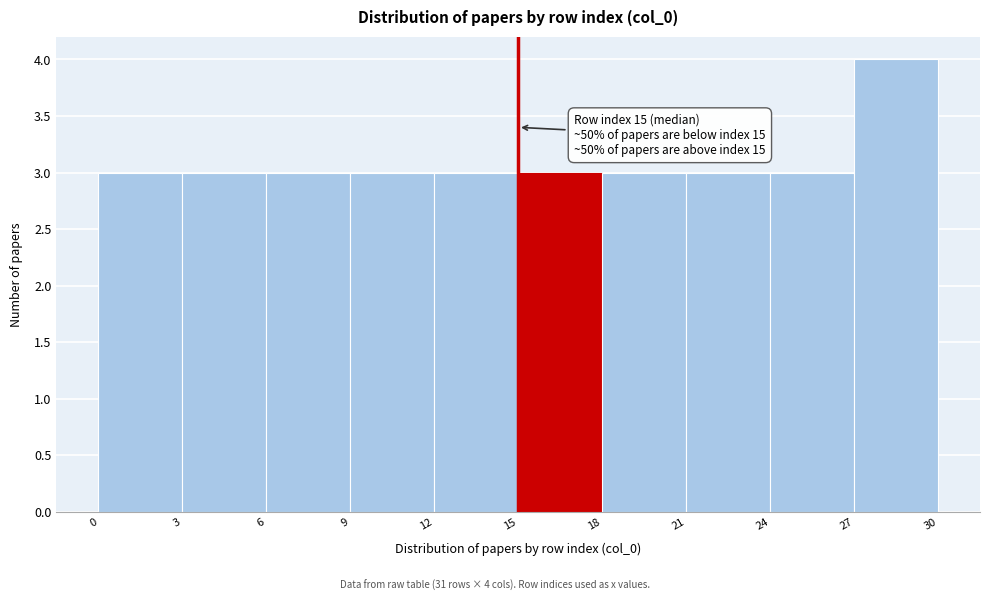

Over which range of the x-axis is the bar tallest?

27 to 30